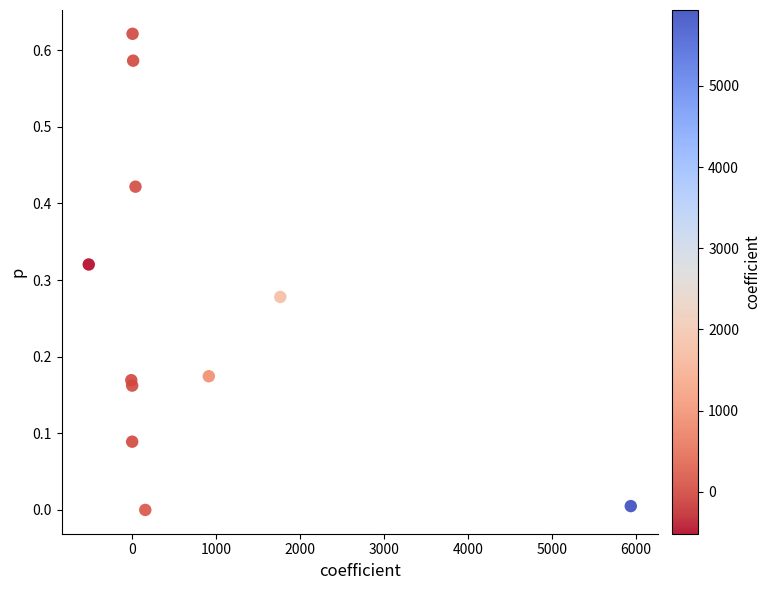

What is the average X value?

754.1